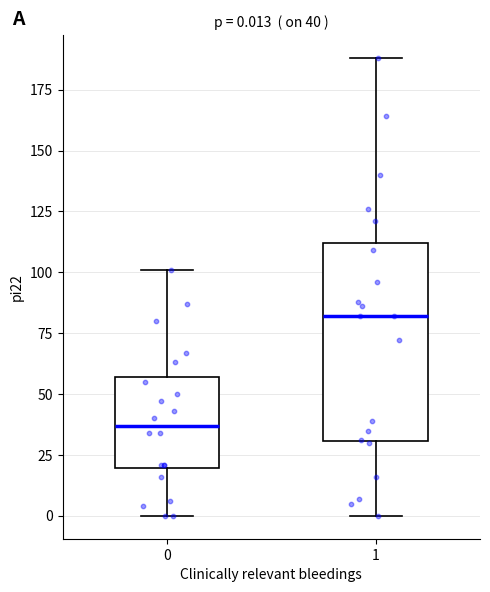

Which box has the highest median line?

1